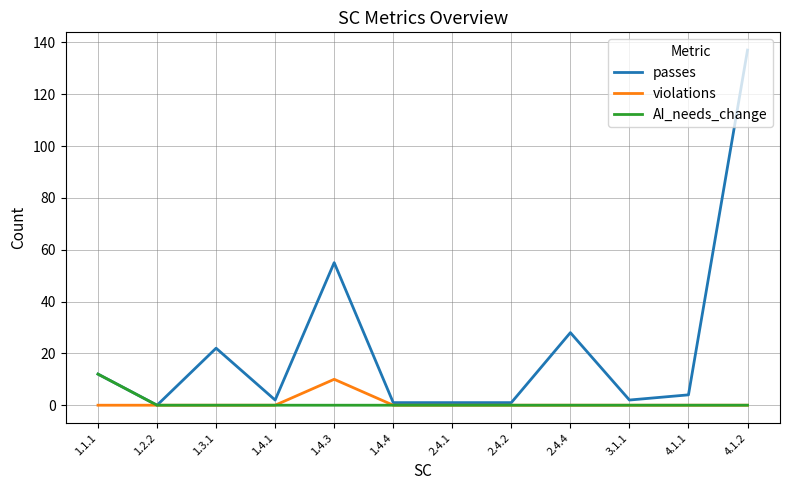

Which series has the largest range (max minus min)?

passes